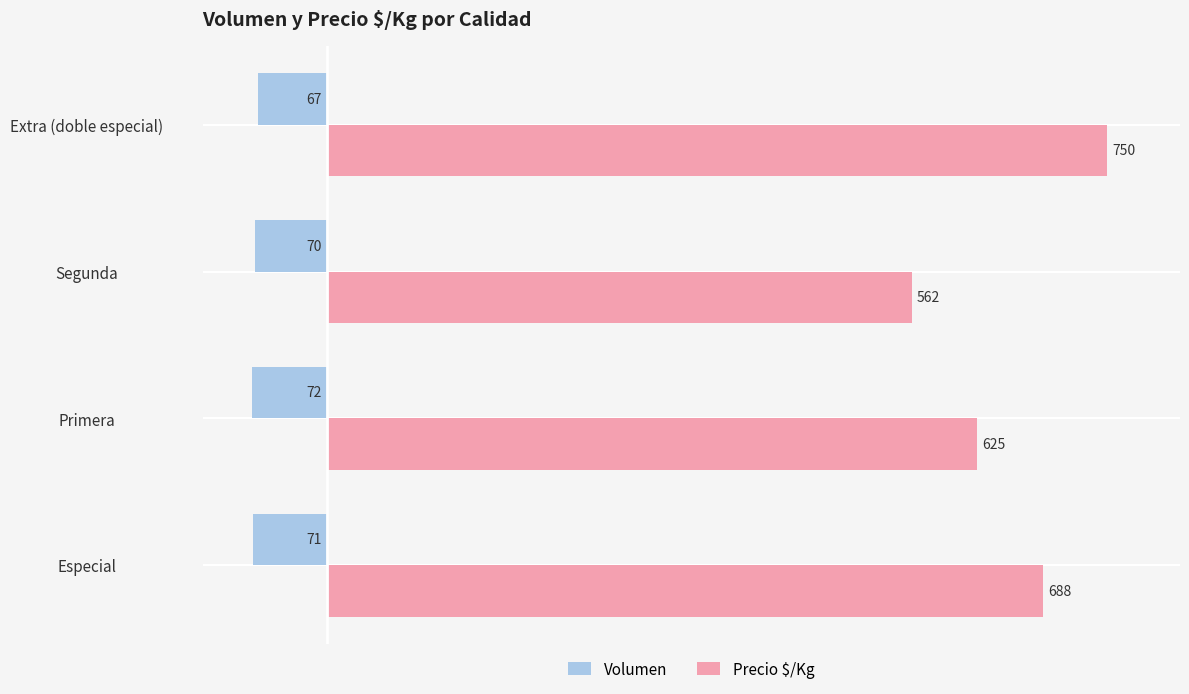

What is the difference between the highest and lowest values at Extra (doble especial)?

817